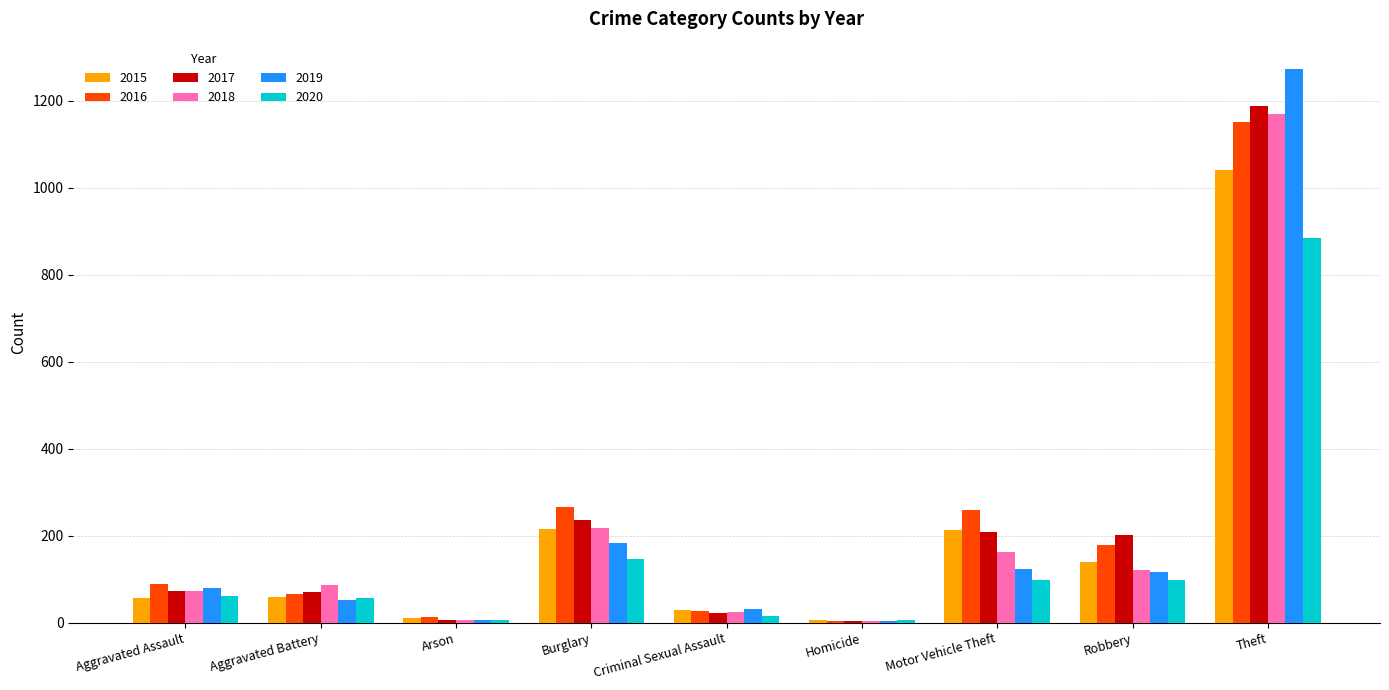

At which label does 2016 reach its peak?

Theft